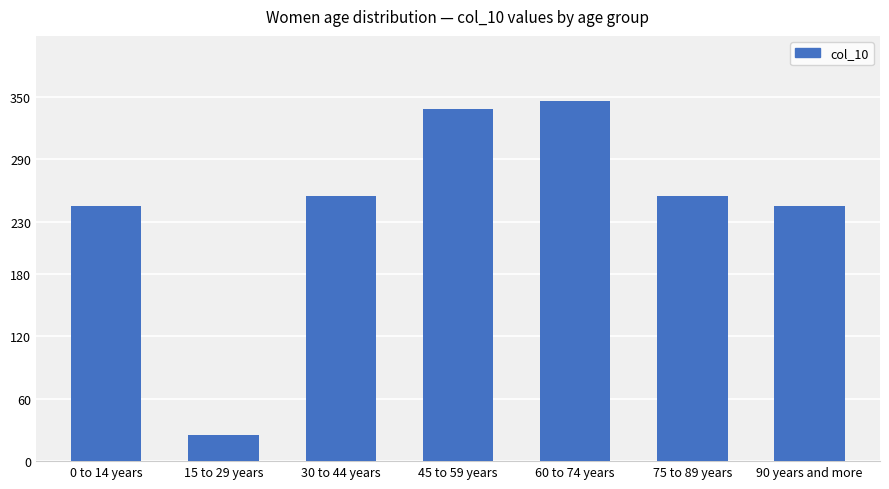

Which label corresponds to the smallest value in the chart?

15 to 29 years